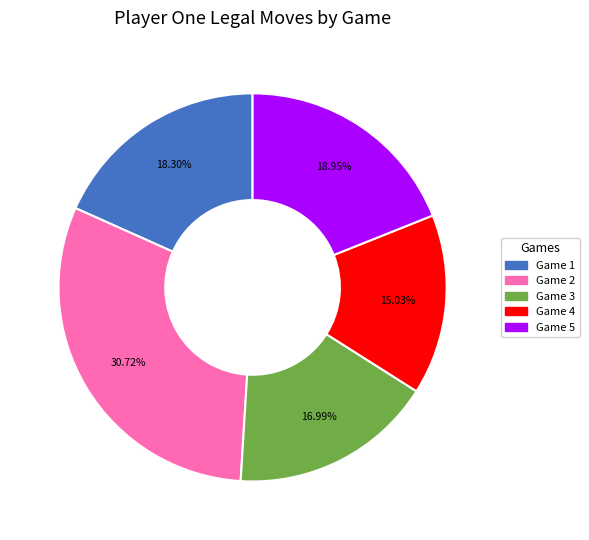

Is there a majority slice in this chart?

No